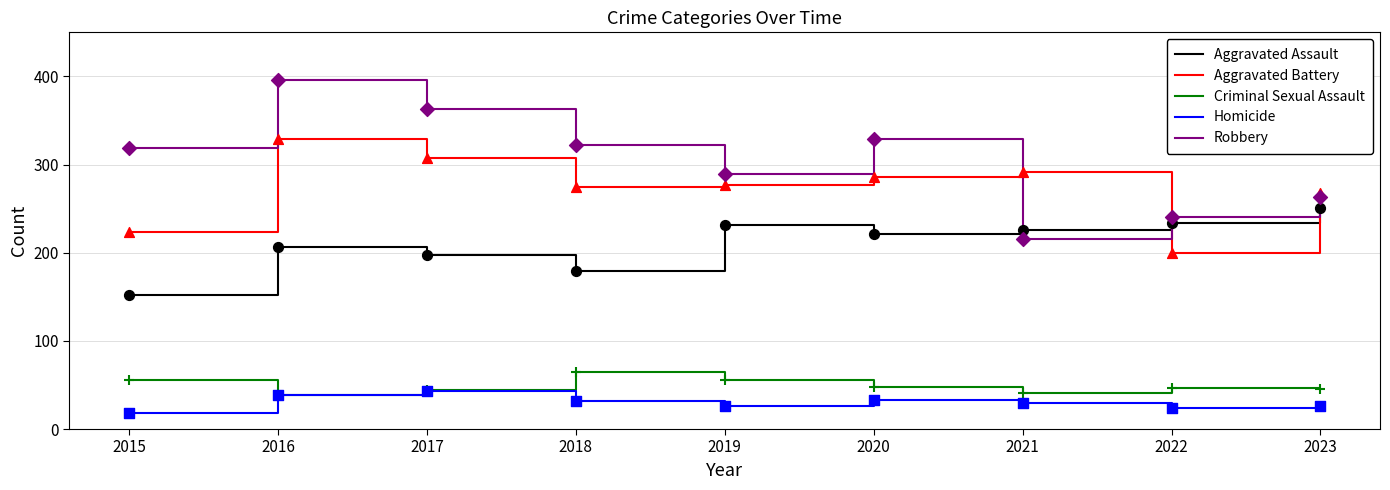

Which series has the largest total across all categories?

Robbery